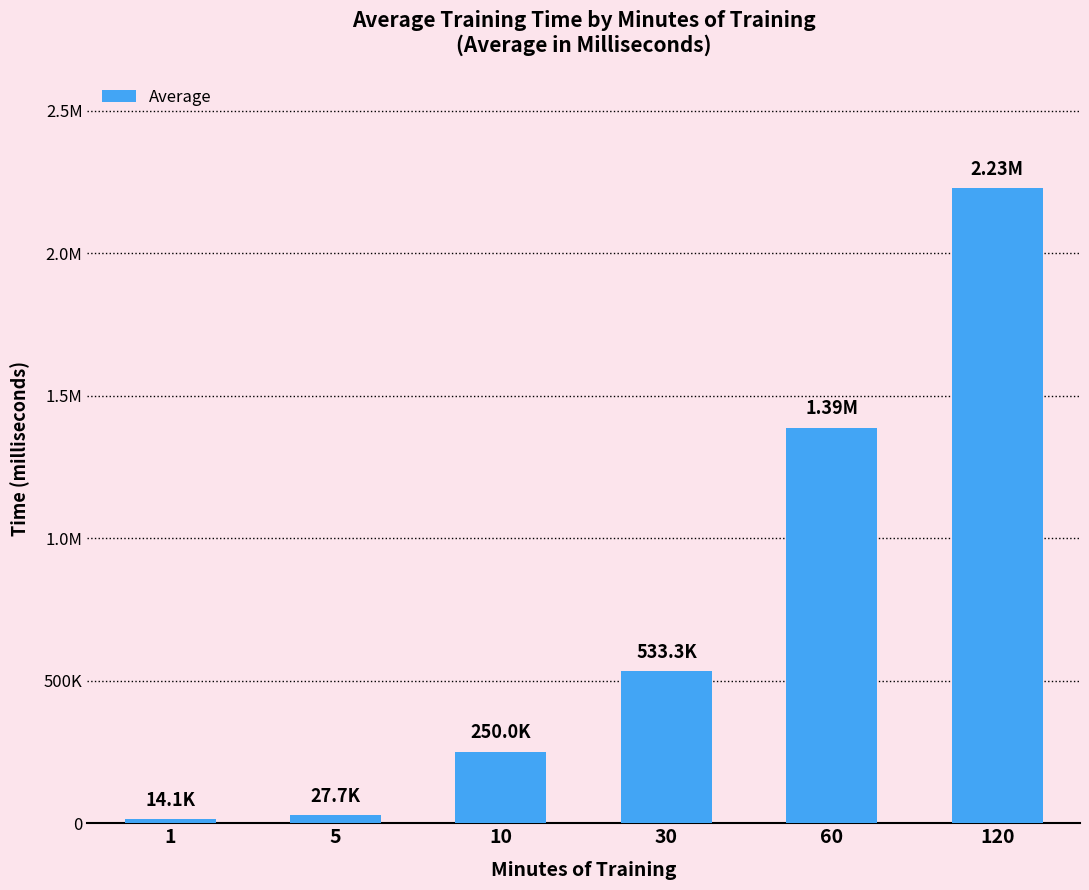

How many data points are less than 533343?

3